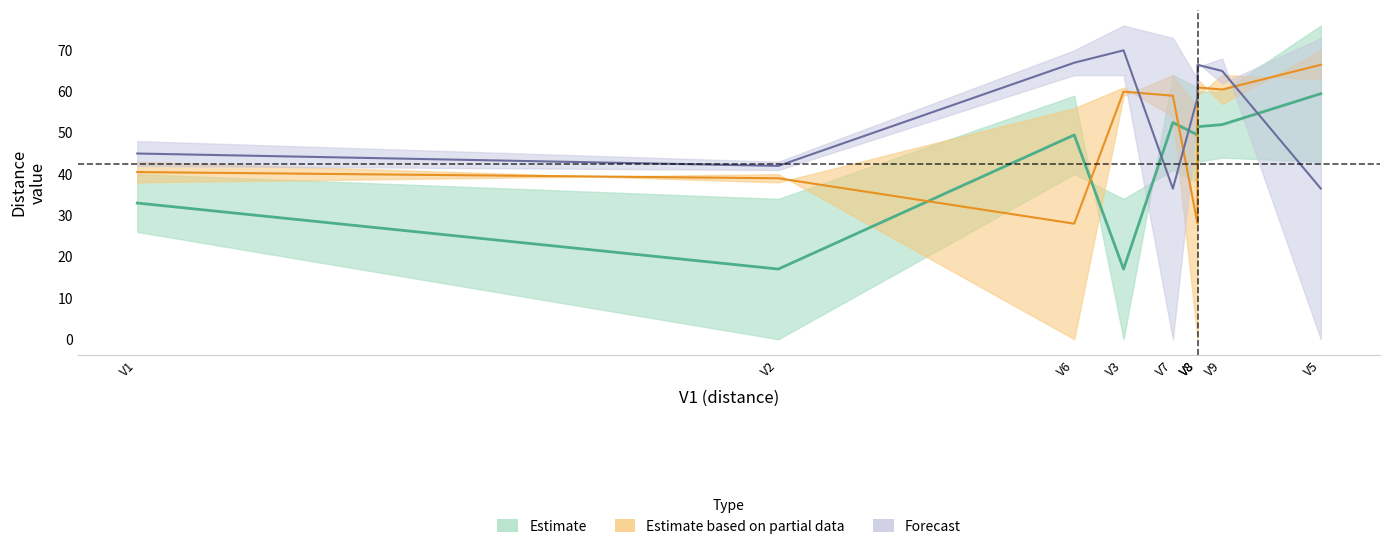

The V4 series shows 0 at V4. True or false?

True